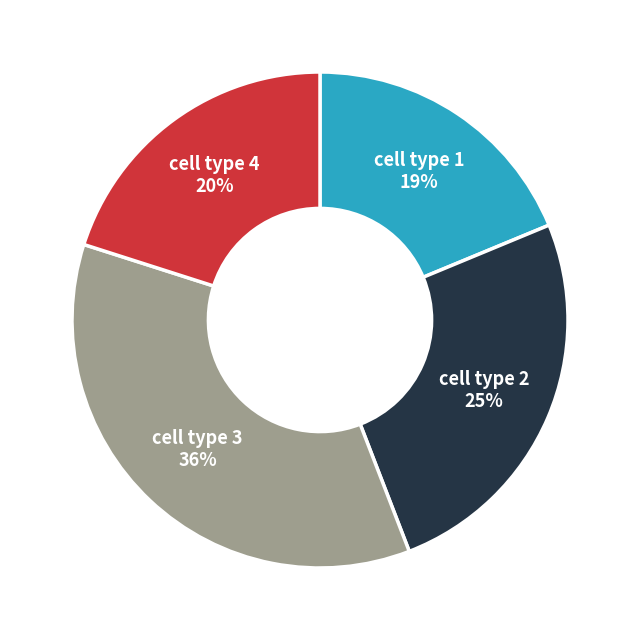

To the nearest percent, what is the average slice percentage?

25%